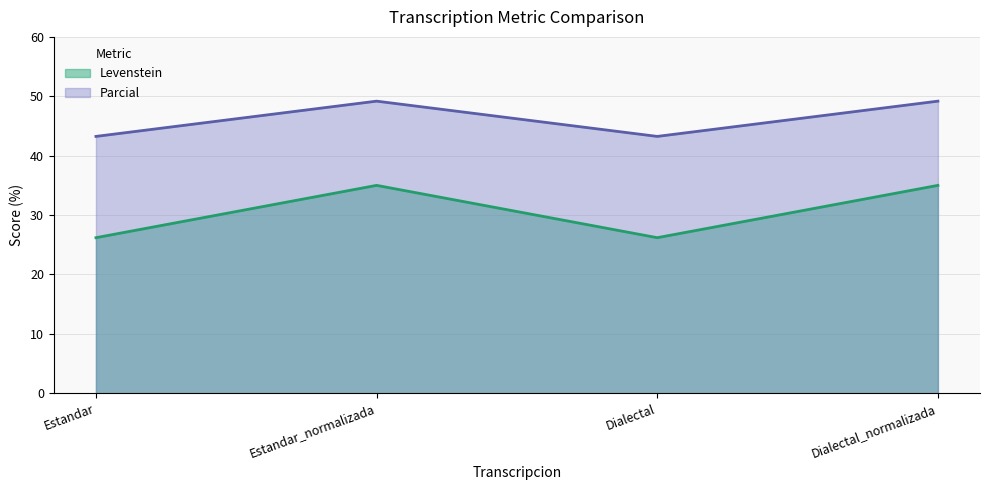

Rank the series at Dialectal from lowest to highest value.

Levenstein, Parcial